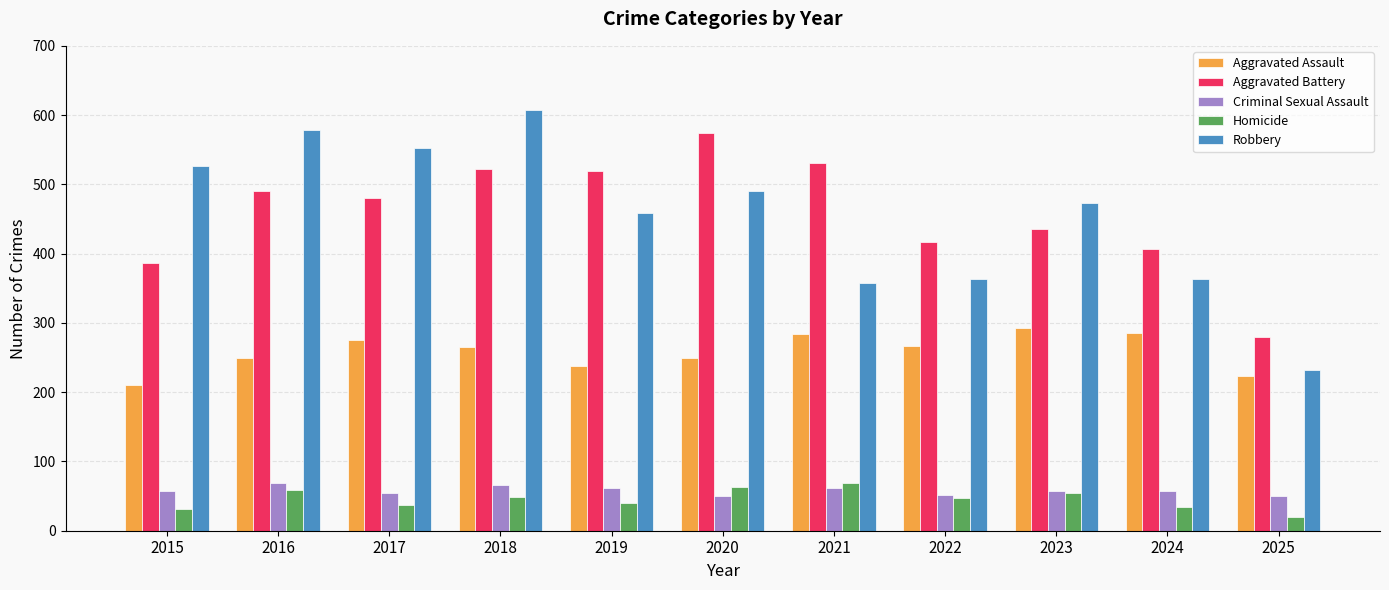

How many bars are there in each group?

5